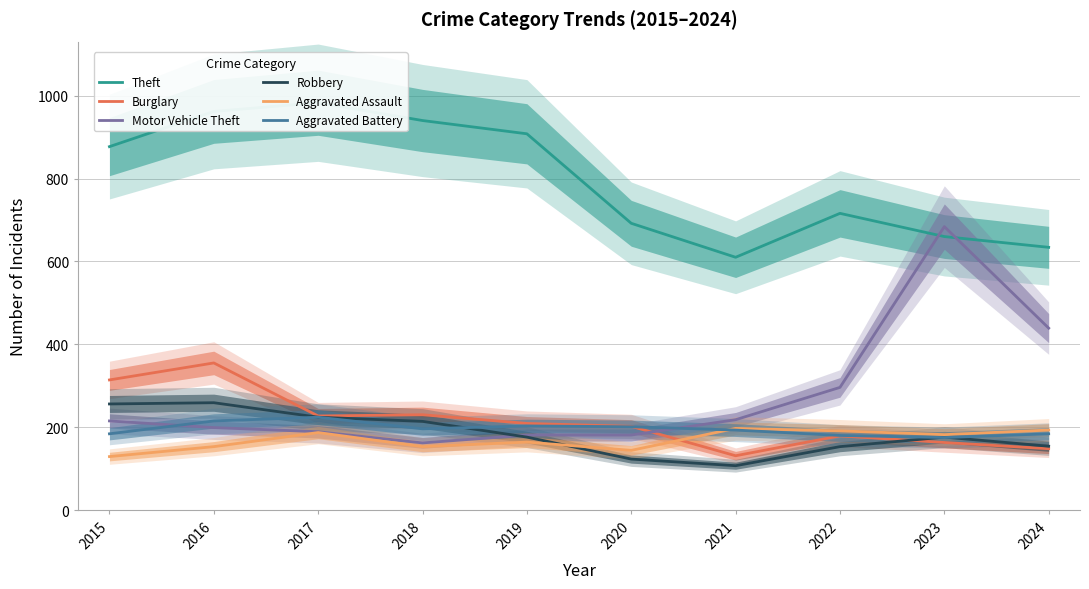

Is the value of Aggravated Assault at 2017 greater than the value of Robbery at 2023?

Yes